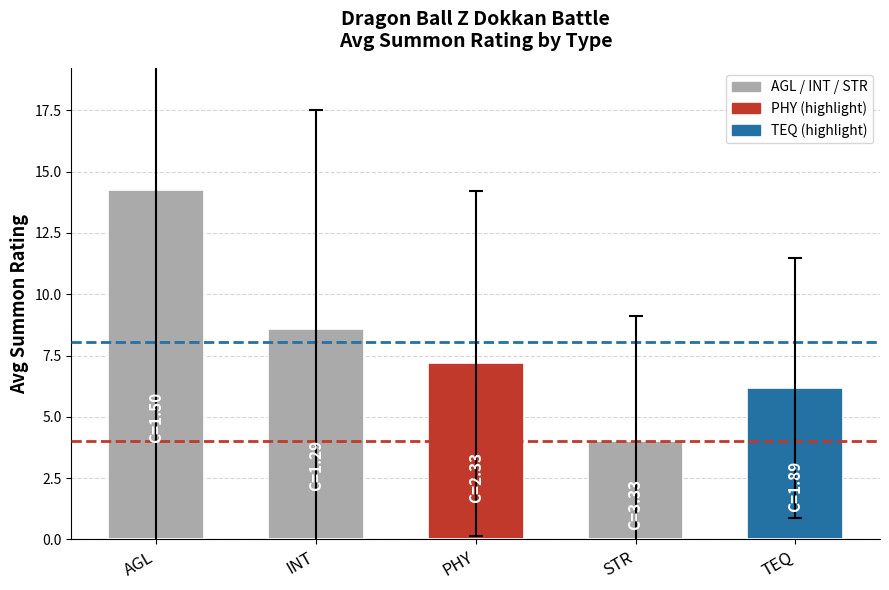

List the labels in order of value, largest first.

AGL, INT, PHY, TEQ, STR